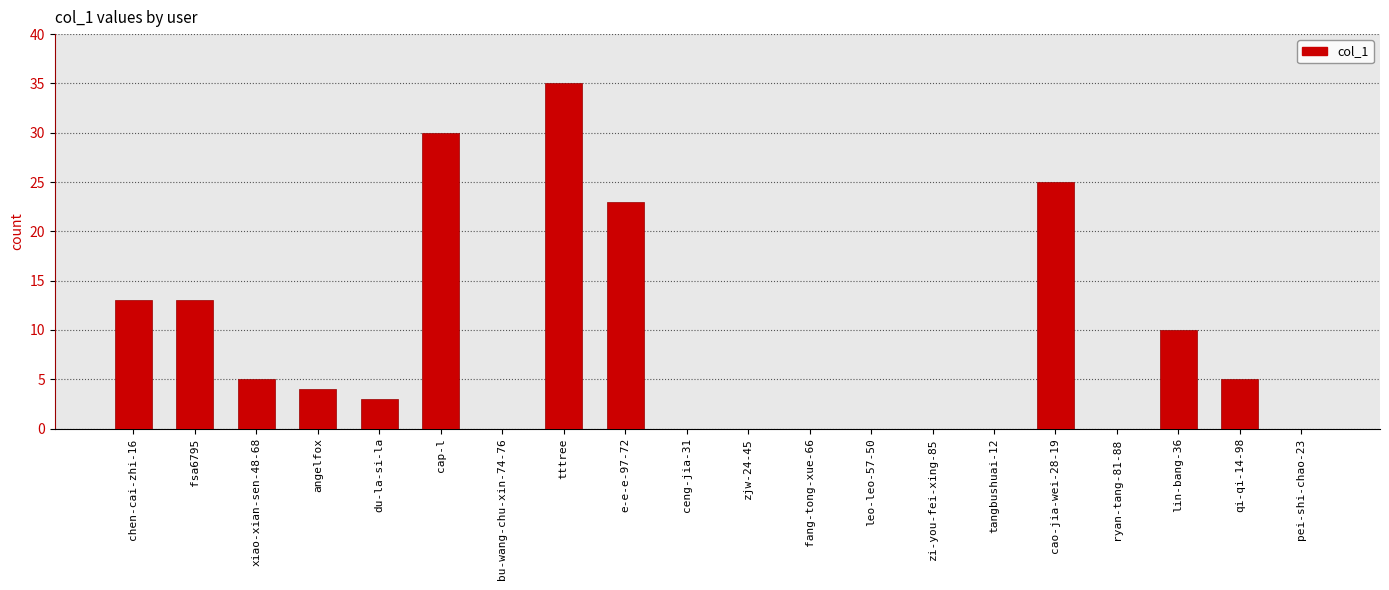

What is the change in value from chen-cai-zhi-16 to ceng-jia-31?

-13